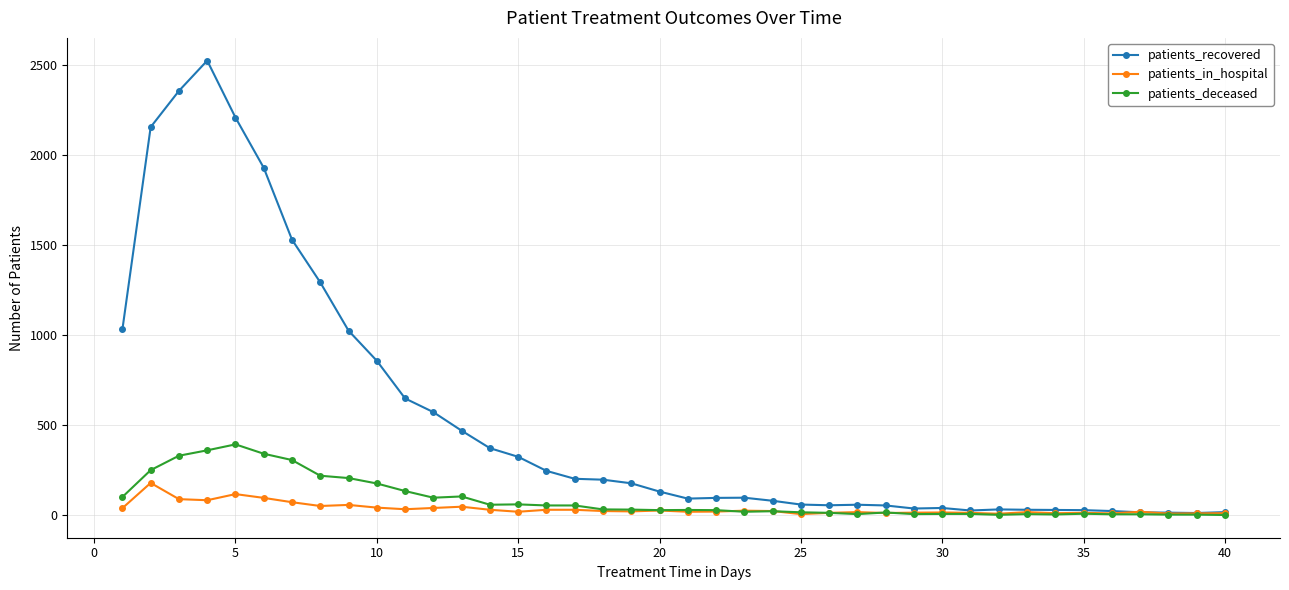

Is this an area chart (filled region under the line)?

No